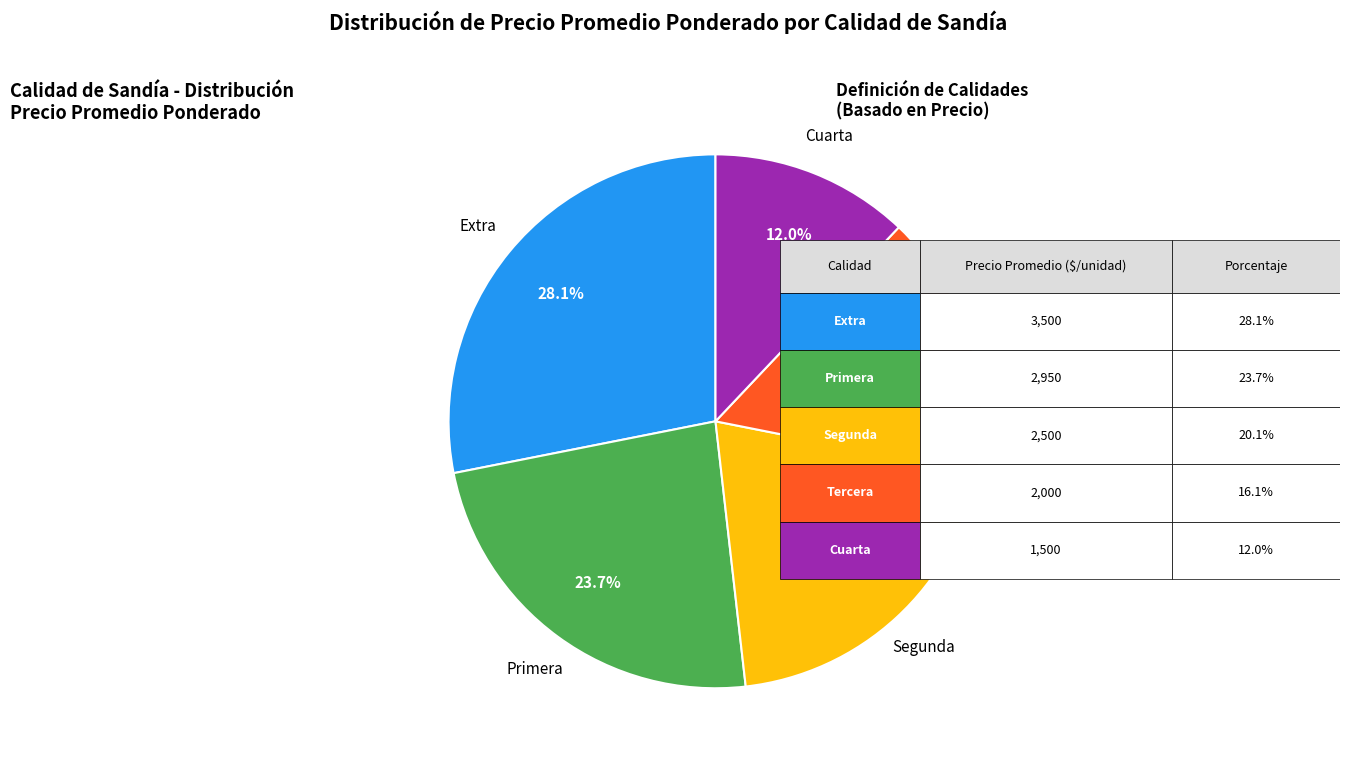

Do Segunda and Extra together represent more than half of the pie?

No